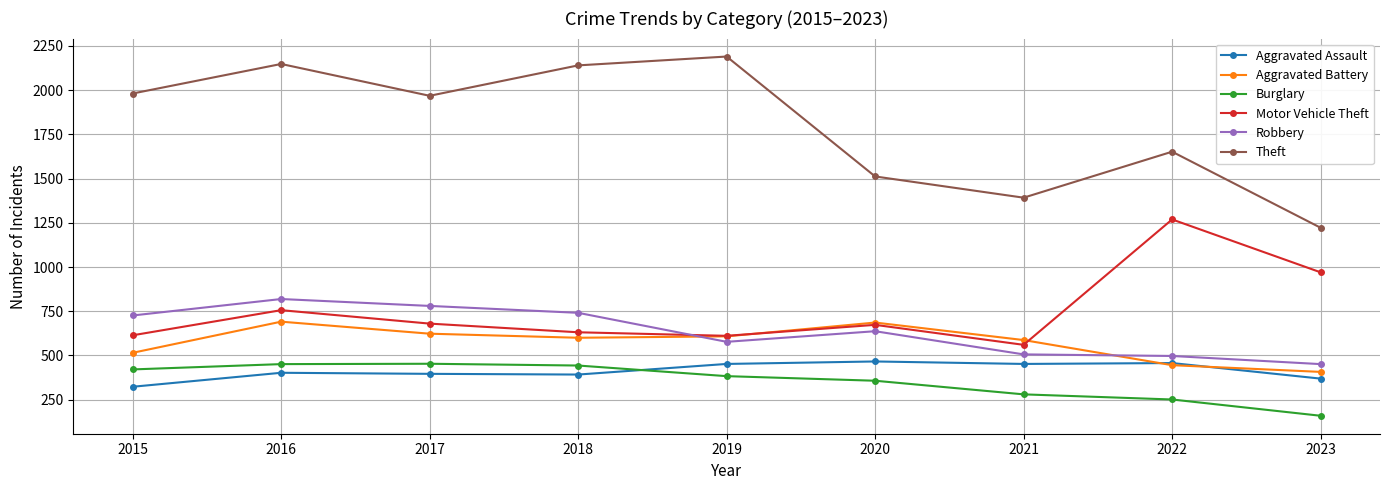

How many series are shown in this chart?

6